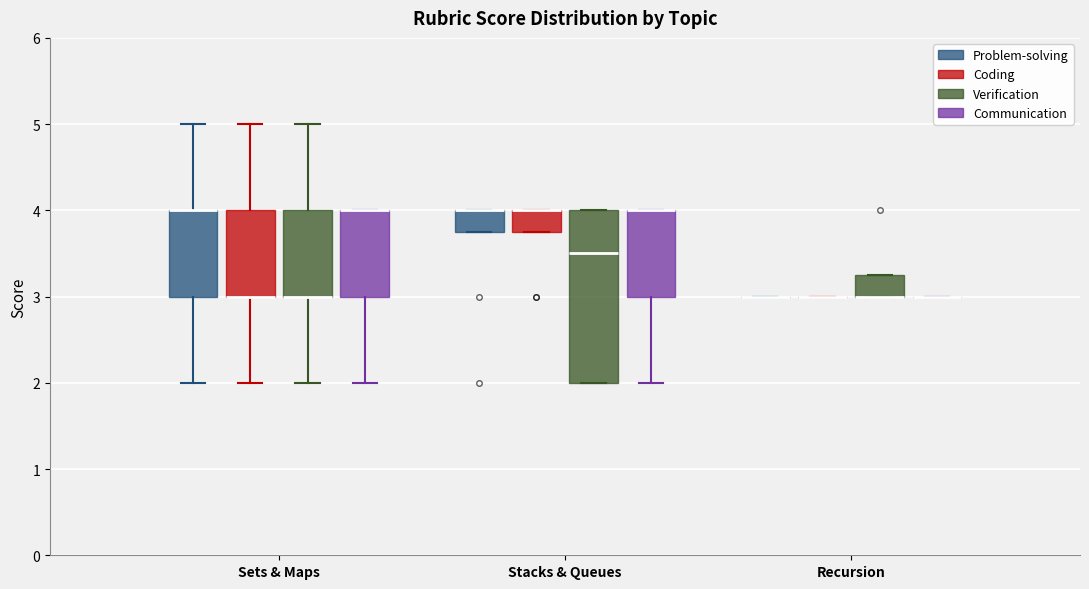

Which box is the tallest, from its lower edge to its upper edge?

Stacks & Queues (Verification)